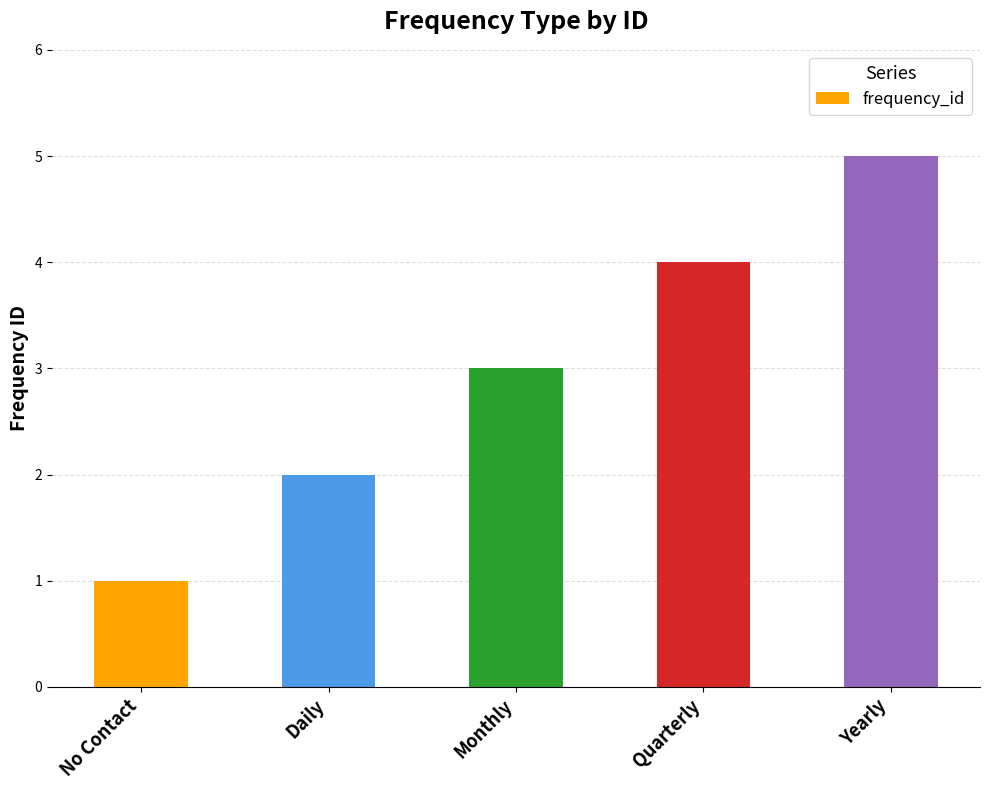

Count the values in the range 2 to 4.

3